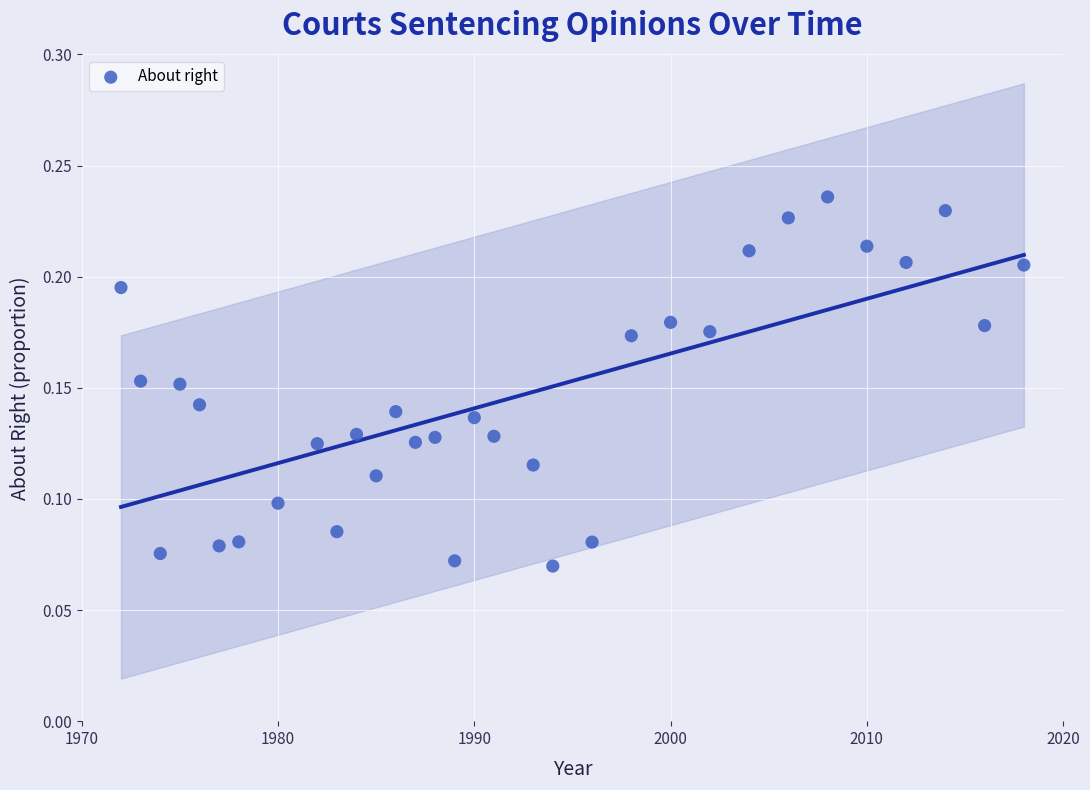

What is the range of X values (max minus min)?

46.0